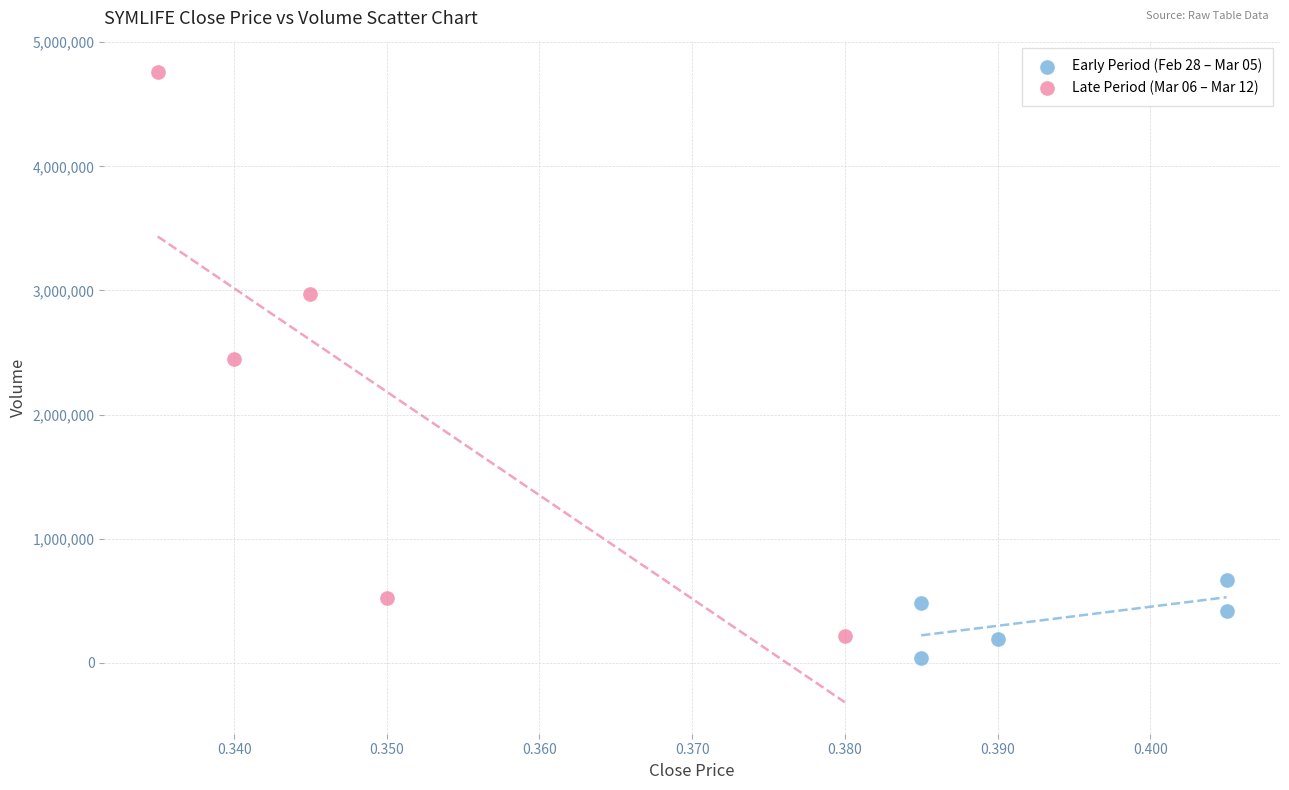

Which series reaches the maximum Y coordinate?

Late Period (Mar 06 – Mar 12)